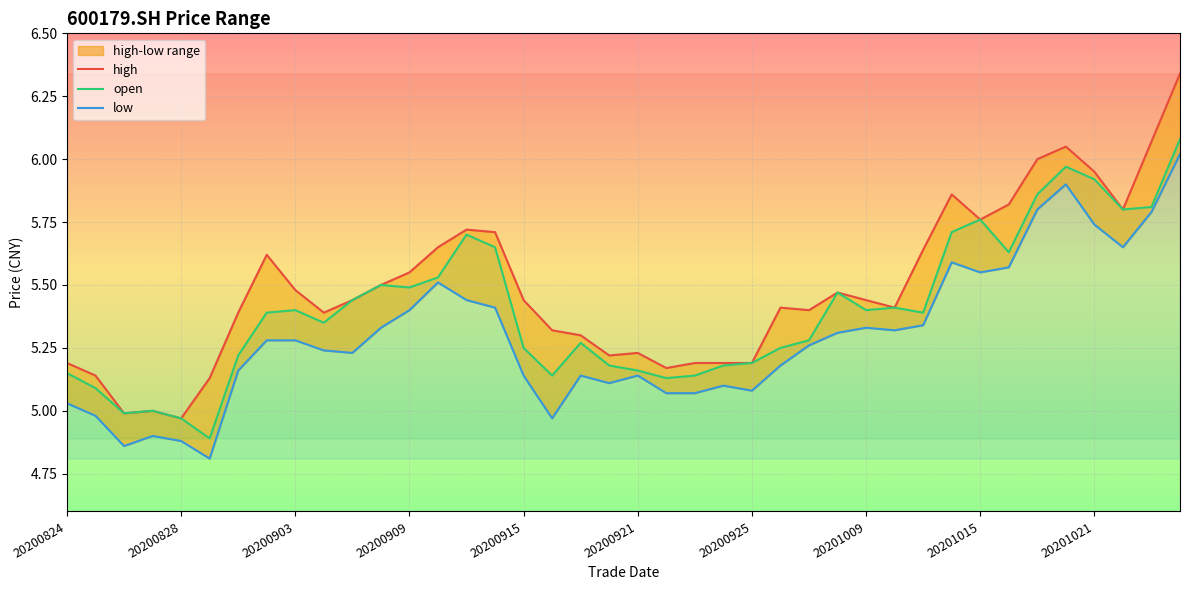

What is the difference between the highest and lowest values at 20201016?

0.2